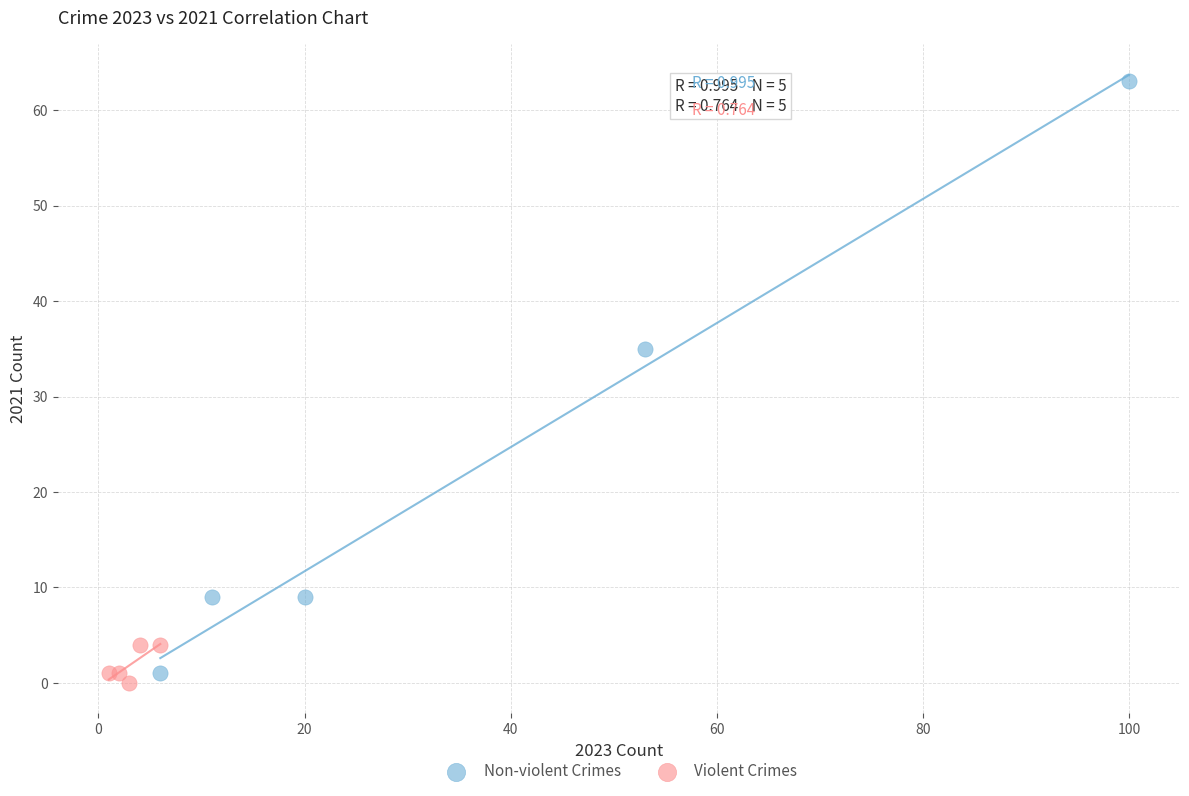

Which series has the largest Y range (max minus min)?

Non-violent Crimes